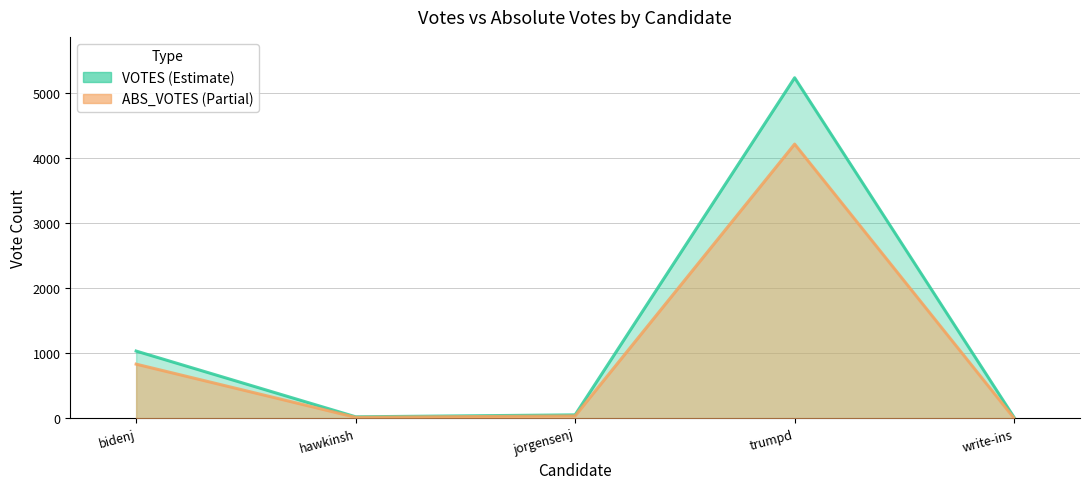

Reading left to right, extract all data points from this chart.

VOTES: bidenj=1033	hawkinsh=23	jorgensenj=53	trumpd=5231	write-ins=13
ABS_VOTES: bidenj=832	hawkinsh=15	jorgensenj=37	trumpd=4212	write-ins=0